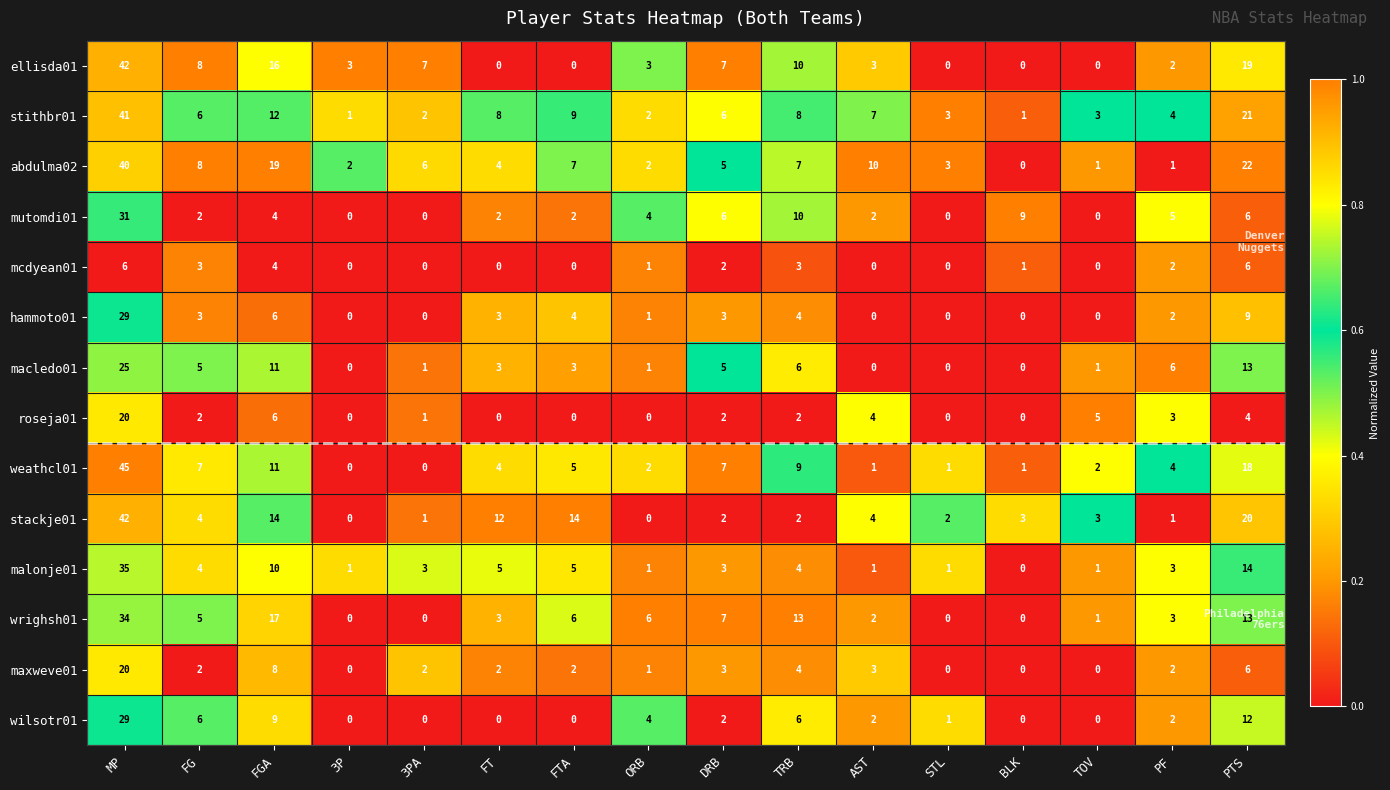

True or false: mcdyean01 has a value of -4 at FTA.

False